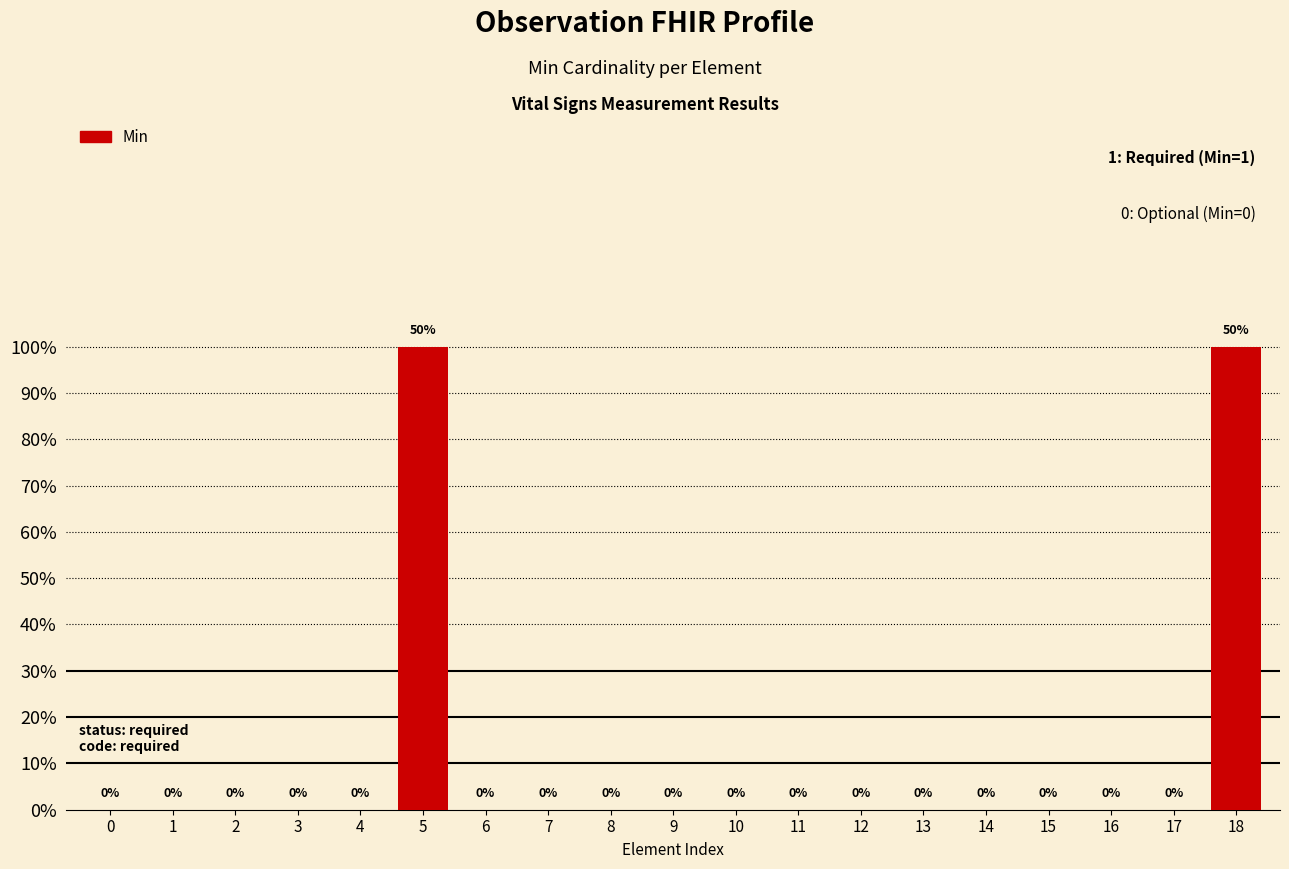

List the labels in order of value, largest first.

5, 18, 0, 1, 2, 3, 4, 6, 7, 8, 9, 10, 11, 12, 13, 14, 15, 16, 17